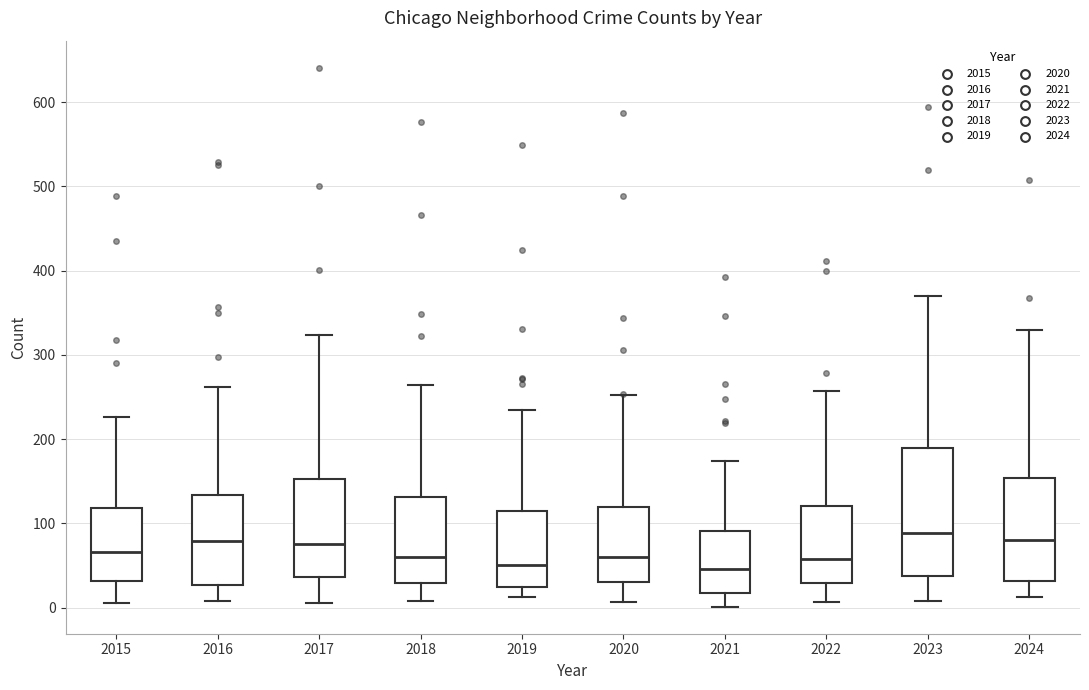

Comparing the boxes themselves (not the whiskers), which one is the tallest?

2023